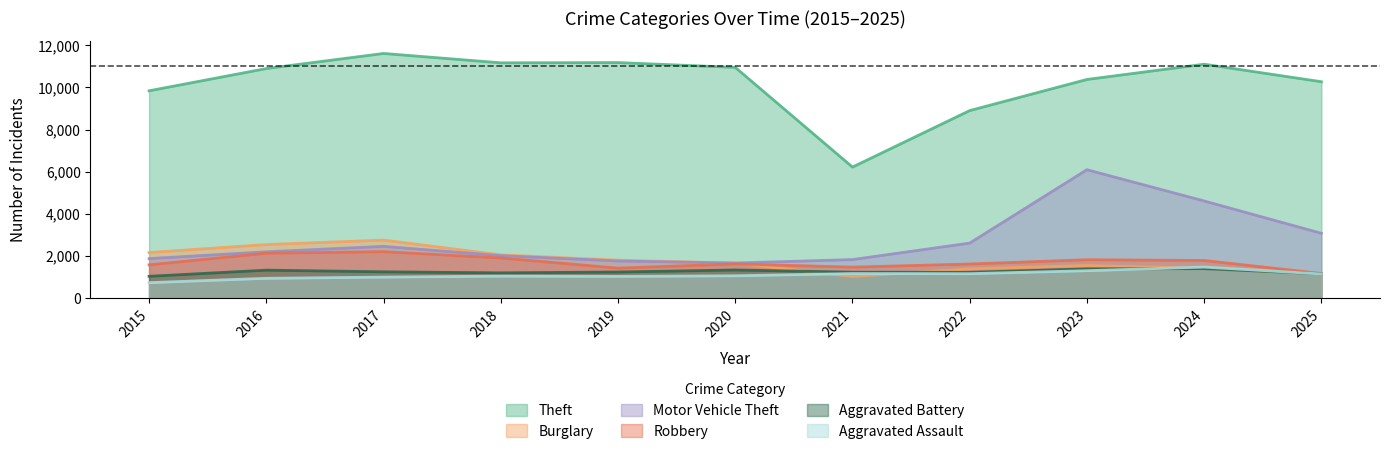

Where is the first local minimum for Burglary?

2021